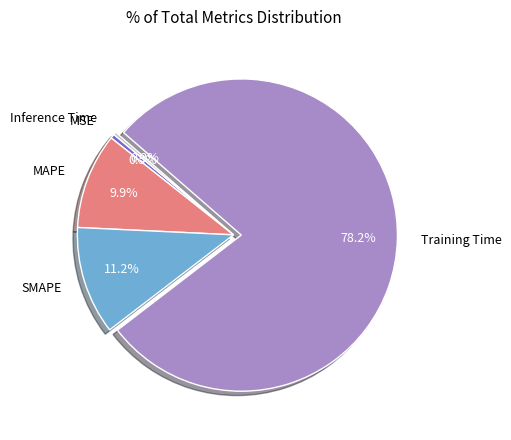

Which category has the biggest portion of the pie?

Training Time